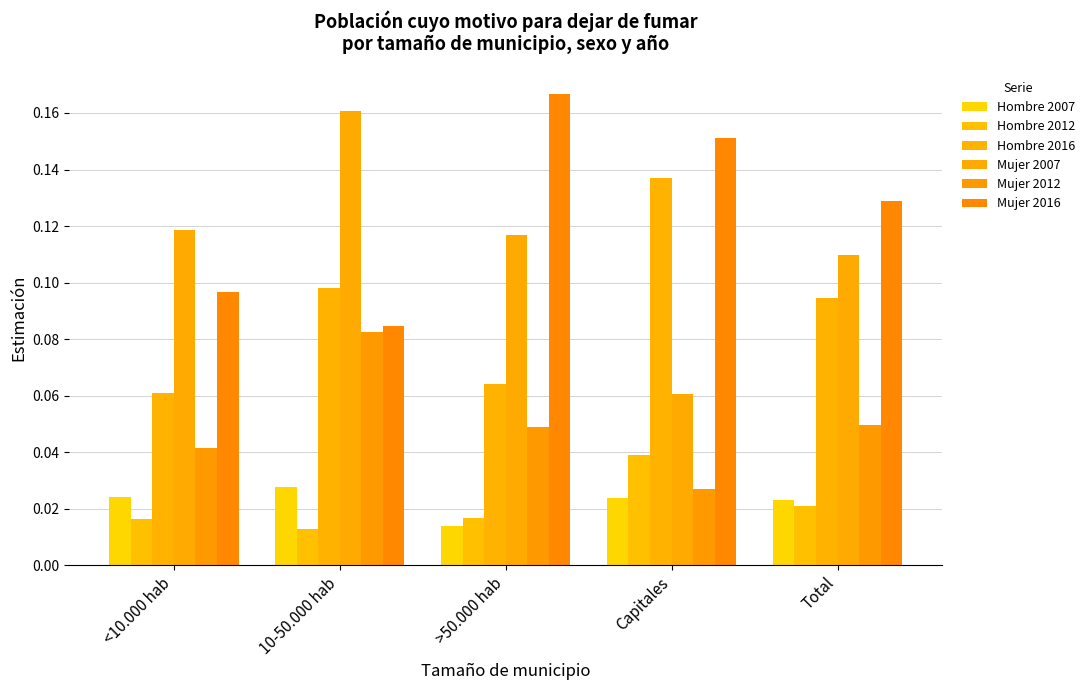

How many bars are there in each group?

6